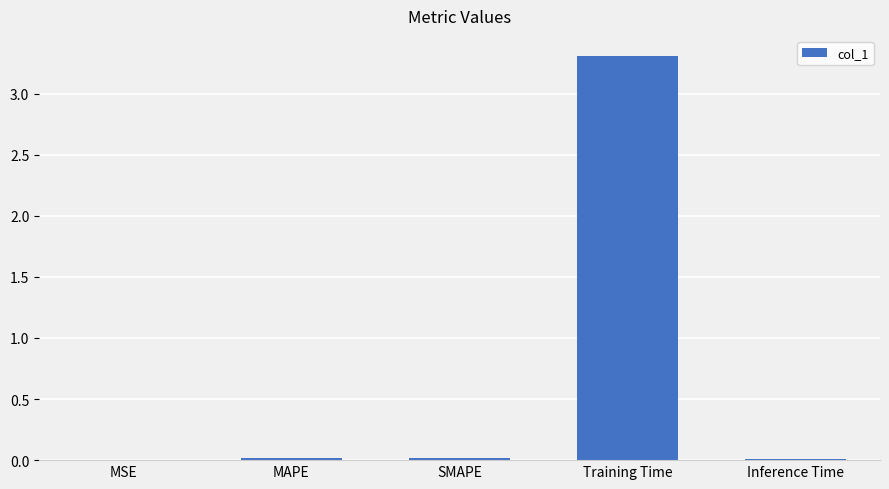

At which category does the chart reach its peak across all series?

Training Time